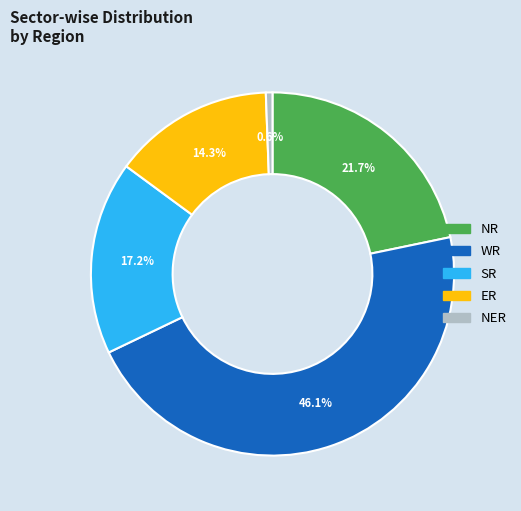

To the nearest percent, what is the average slice percentage?

20%